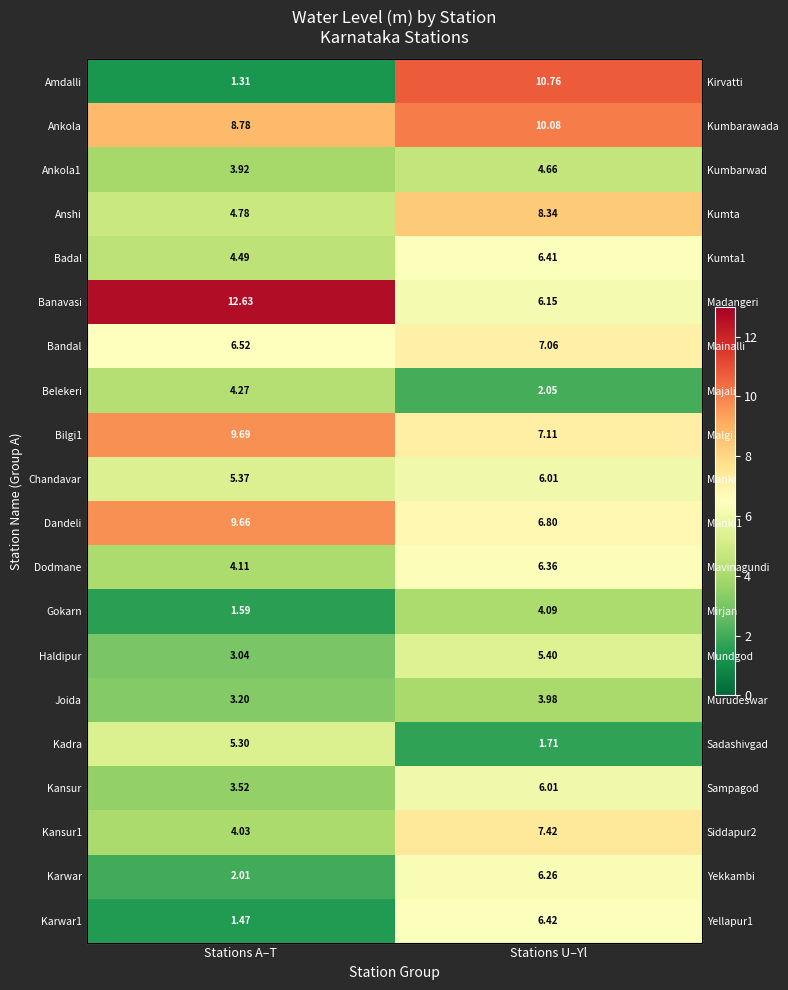

What is the difference between the maximum and minimum values in the Haldipur series?

2.4